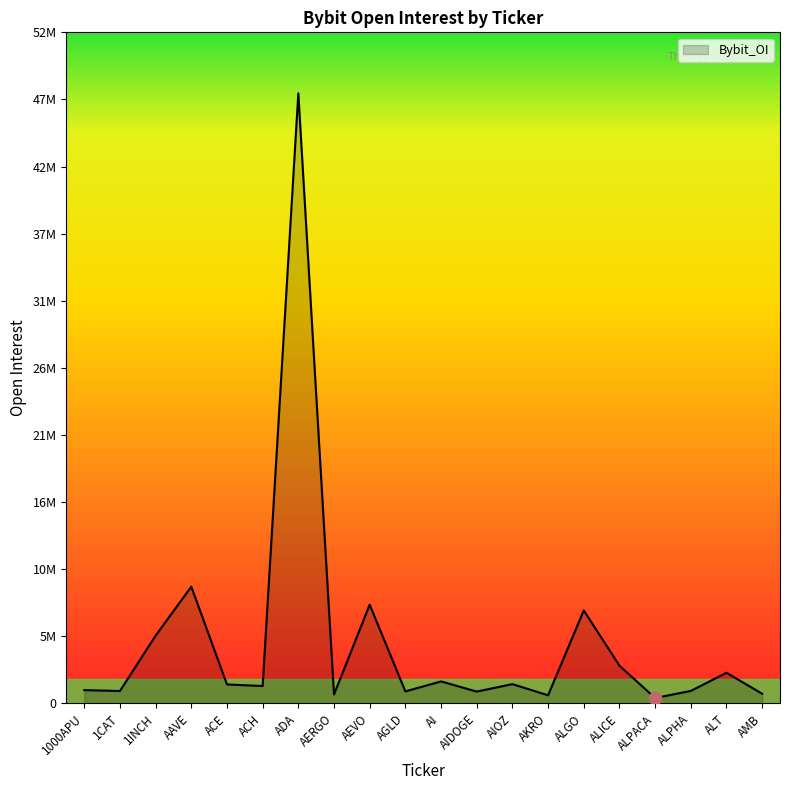

What is the change in value from AIOZ to ALT?

+885854